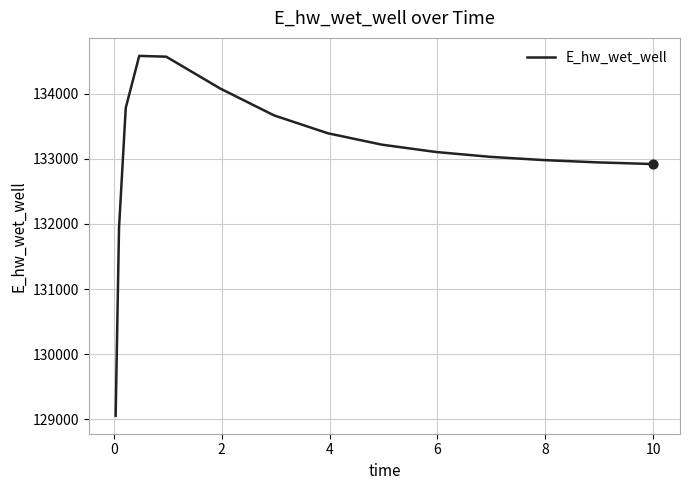

What is the difference between the maximum and minimum values?

5528.6